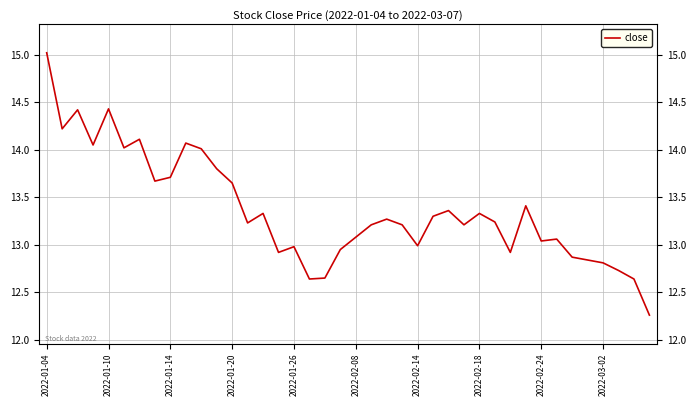

What is the sum of all values?

534.7